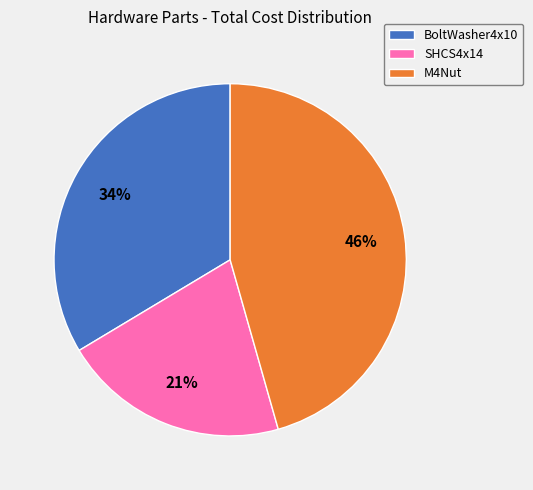

Is the sum of M4Nut and SHCS4x14 greater than half?

Yes